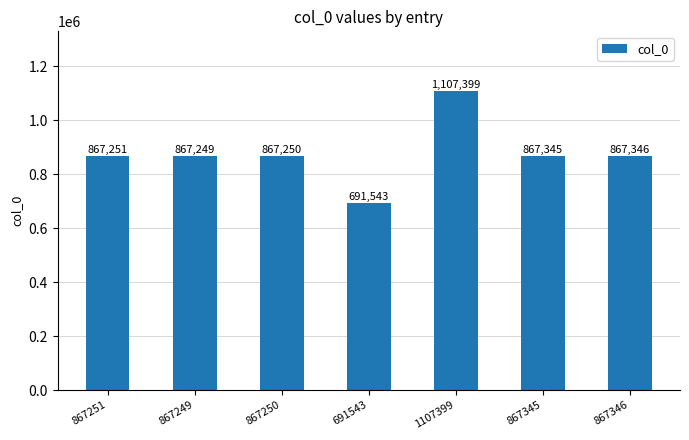

How many data points does each series have?

7